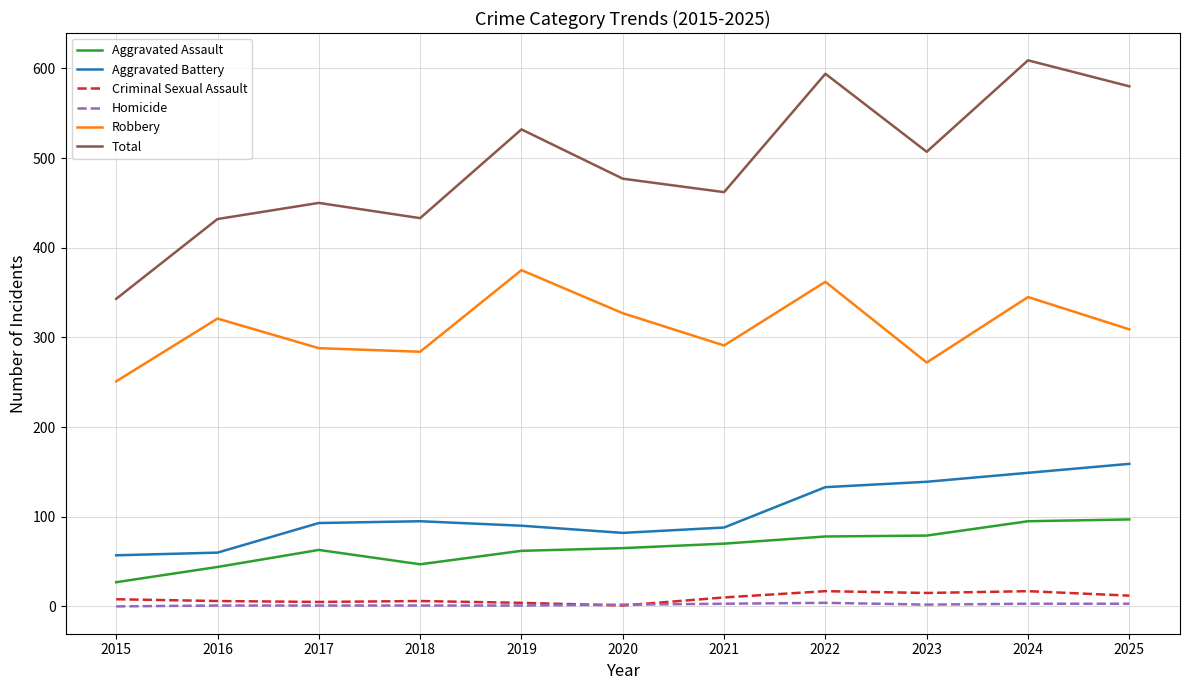

How many interior local valleys does the Robbery series have?

3